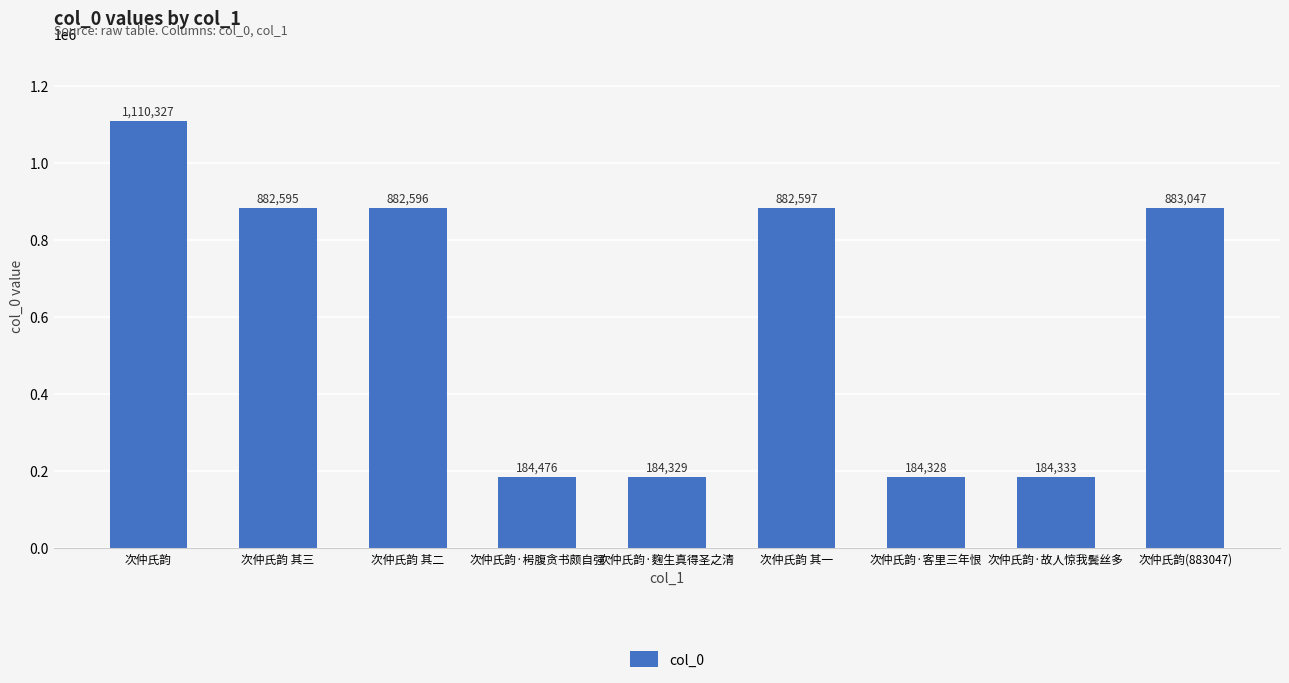

Approximately how many times larger is the value at 次仲氏韵·故人惊我鬓丝多 compared to 次仲氏韵·枵腹贪书颇自强?

1.0